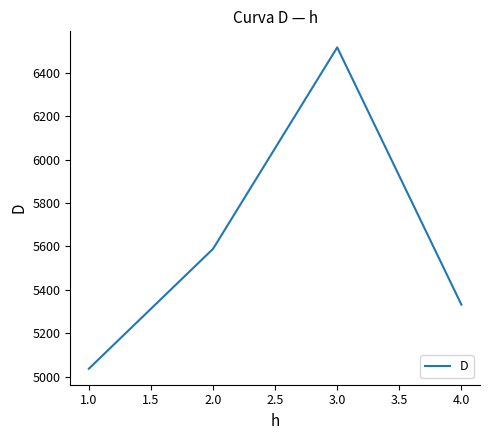

How many lines are shown in the chart?

1